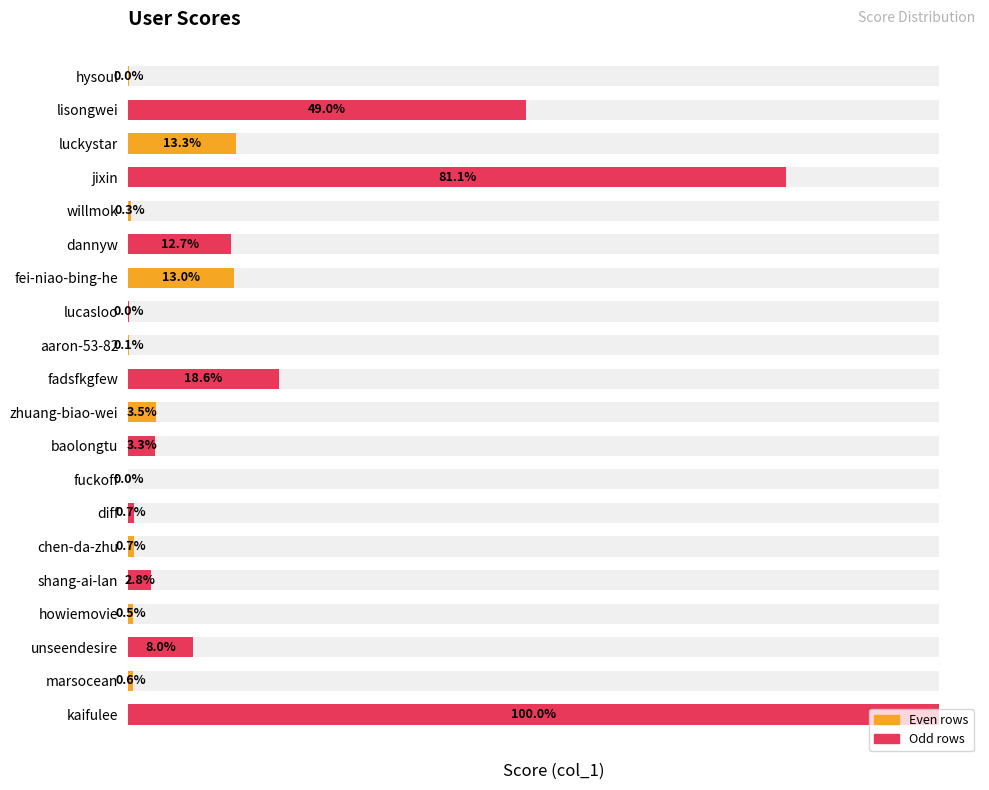

The chart shows a value of 7796 at howiemovie. True or false?

False